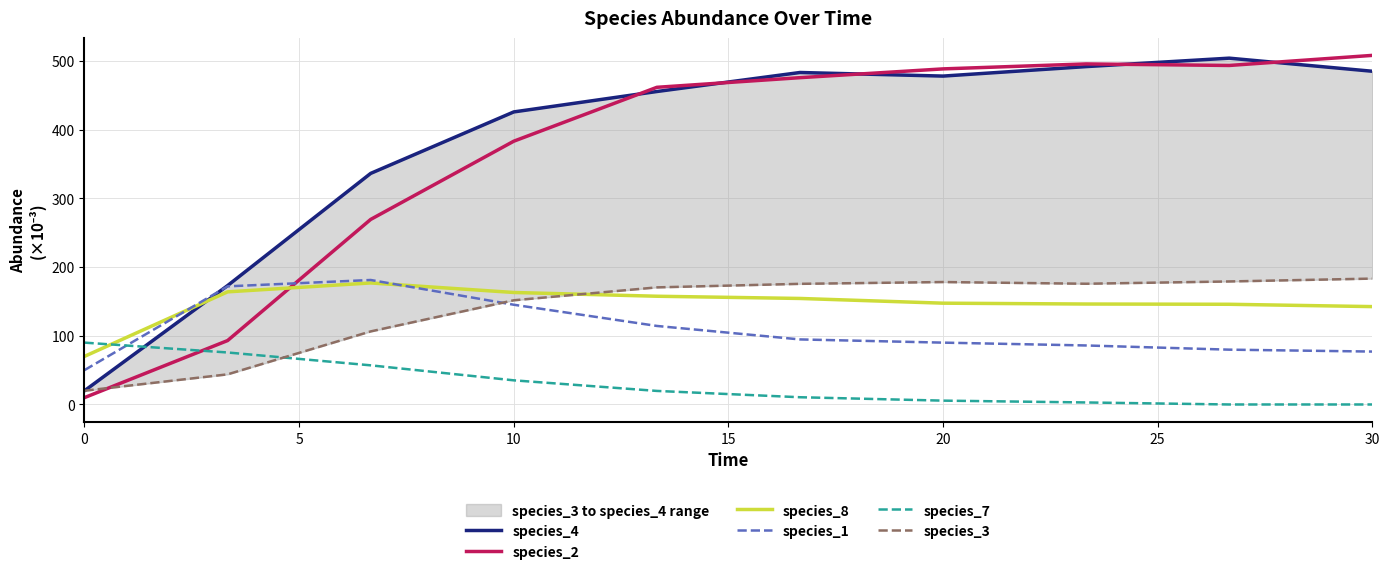

The value of species_1 at 0 is 24.9. True or false?

False